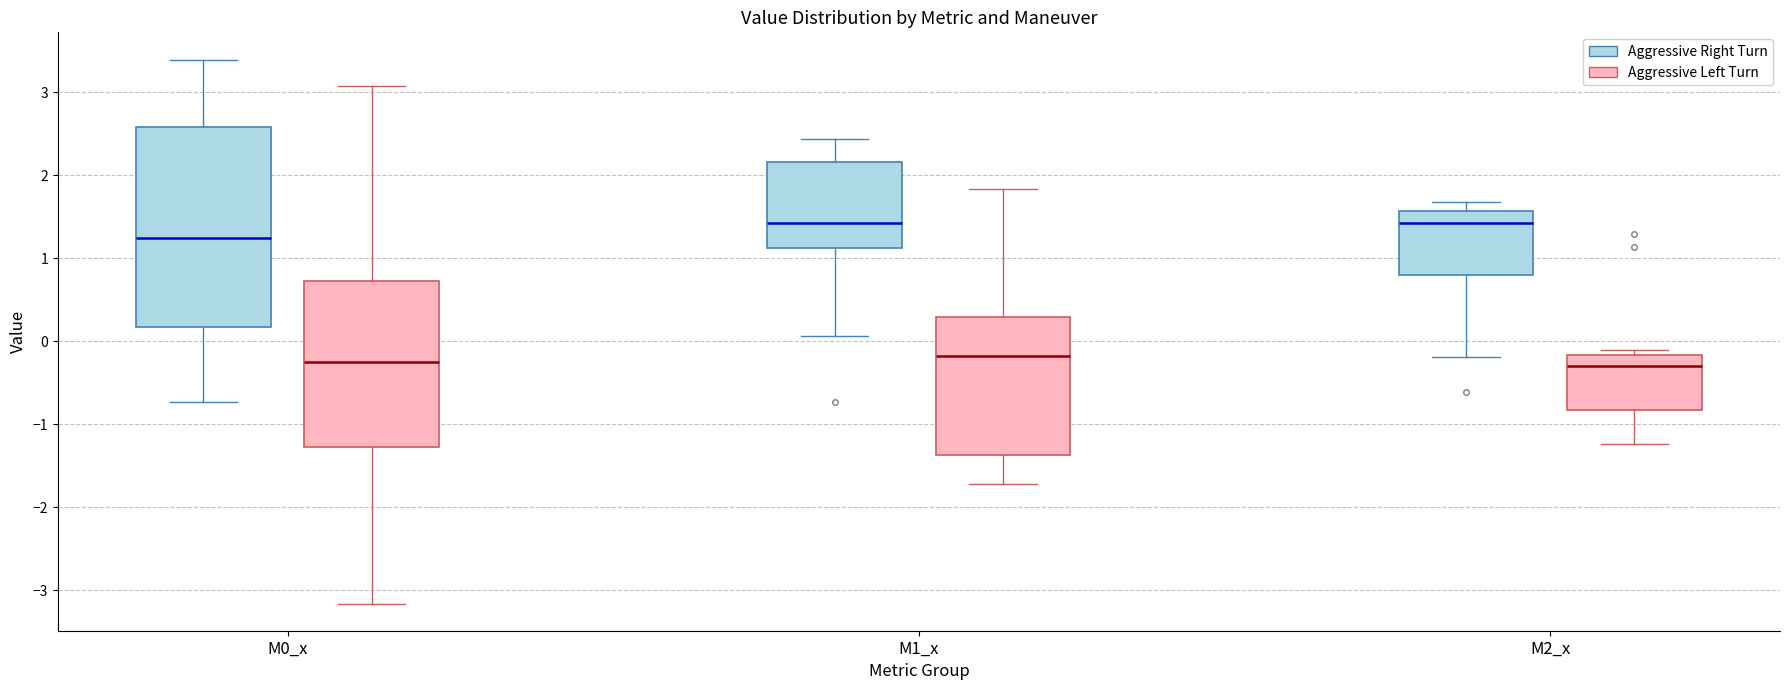

Reading left to right, read every box against the y-axis: the position of its median line, the range the box covers, and the ends of its whiskers. The values are not printed on the chart, so give them approximately, as read against the axis.

M0_x (Aggressive Right Turn): median 1.2, box 0.2 to 2.6, whiskers -0.7 to 3.4
M0_x (Aggressive Left Turn): median -0.2, box -1.3 to 0.7, whiskers -3.2 to 3.1
M1_x (Aggressive Right Turn): median 1.4, box 1.1 to 2.2, whiskers 0.1 to 2.4
M1_x (Aggressive Left Turn): median -0.2, box -1.4 to 0.3, whiskers -1.7 to 1.8
M2_x (Aggressive Right Turn): median 1.4, box 0.8 to 1.6, whiskers -0.2 to 1.7
M2_x (Aggressive Left Turn): median -0.3, box -0.8 to -0.2, whiskers -1.2 to -0.1